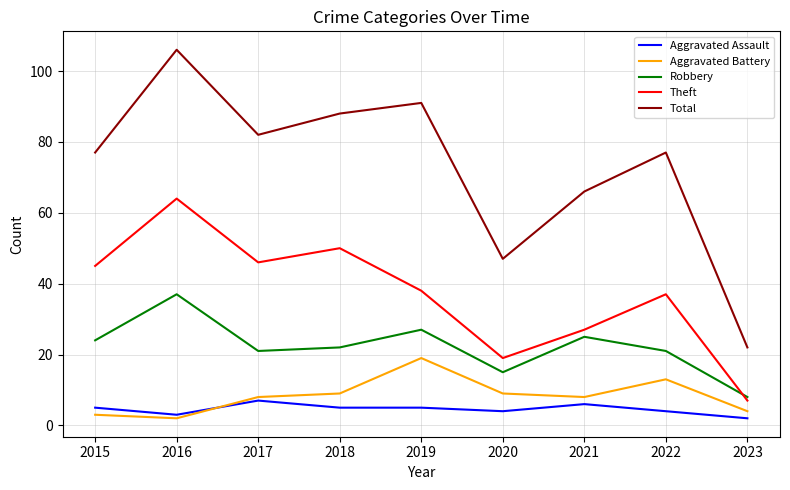

How many distinct data groups are displayed?

5